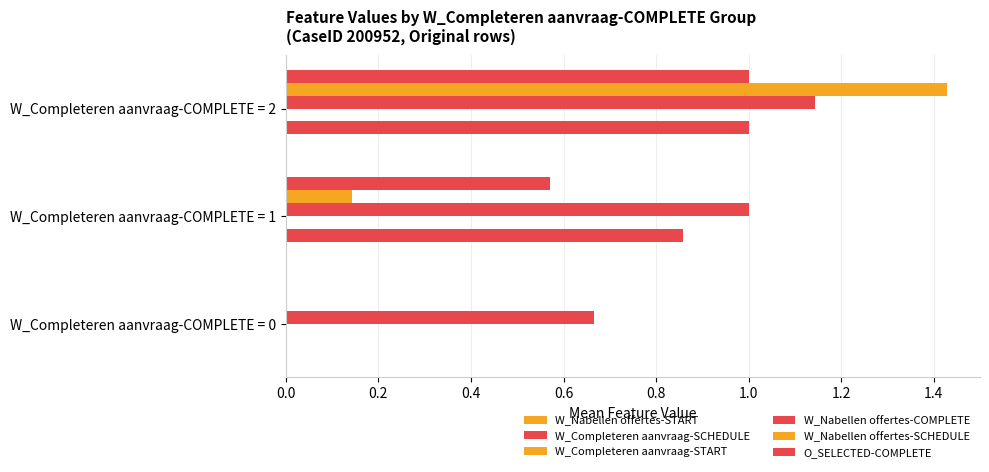

How many categories are shown in the chart?

3